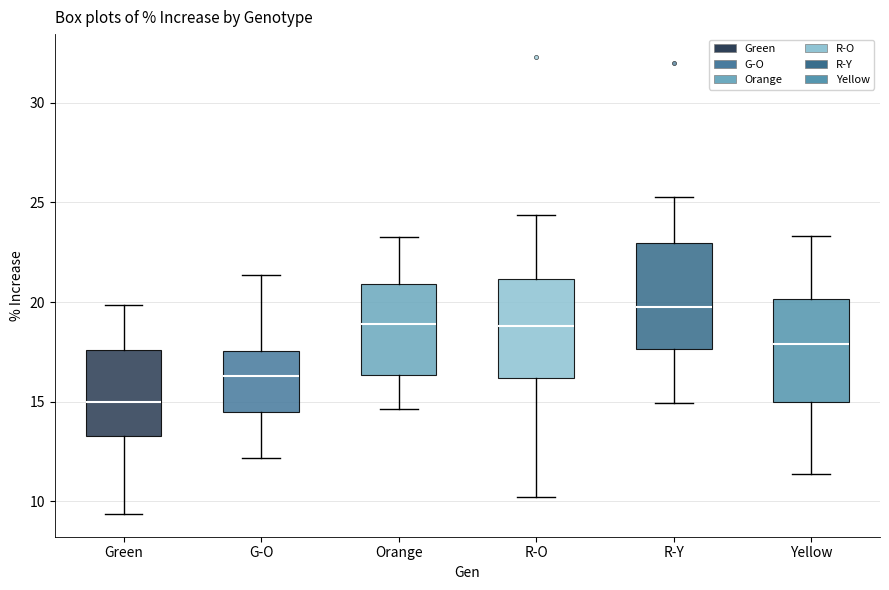

Where is the lower edge of the box for Green on the y-axis? The values are not printed on the chart, so give them approximately, as read against the axis.

13.5